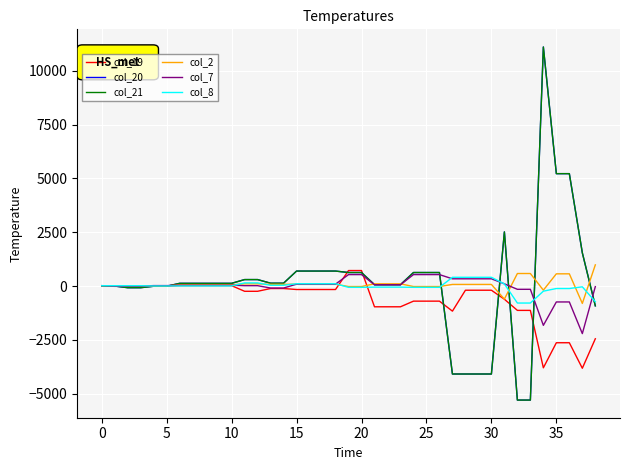

True or false: col_19 has more than 2 points higher than both neighbors.

False